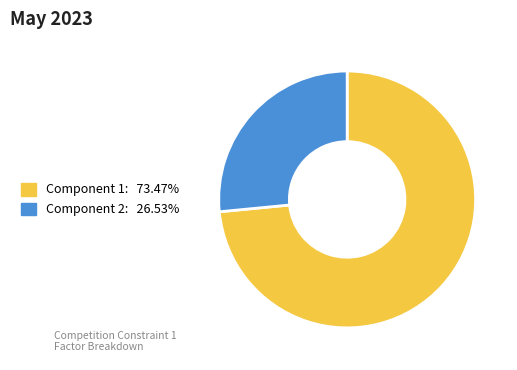

Is there any slice that represents more than half of the pie?

Yes